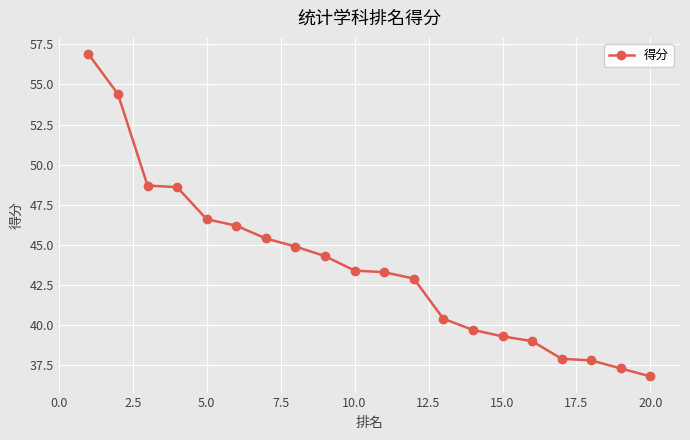

What is the value of the 10th point from the left?

43.4